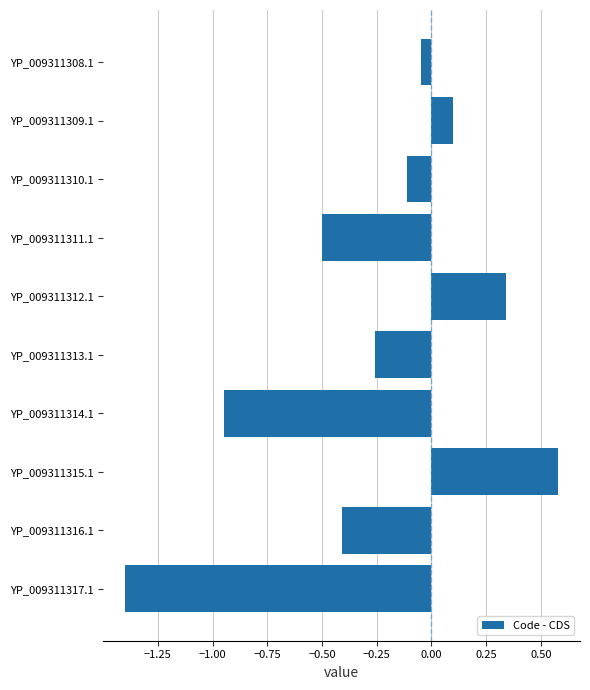

At which label is the value closest to 0?

YP_009311308.1